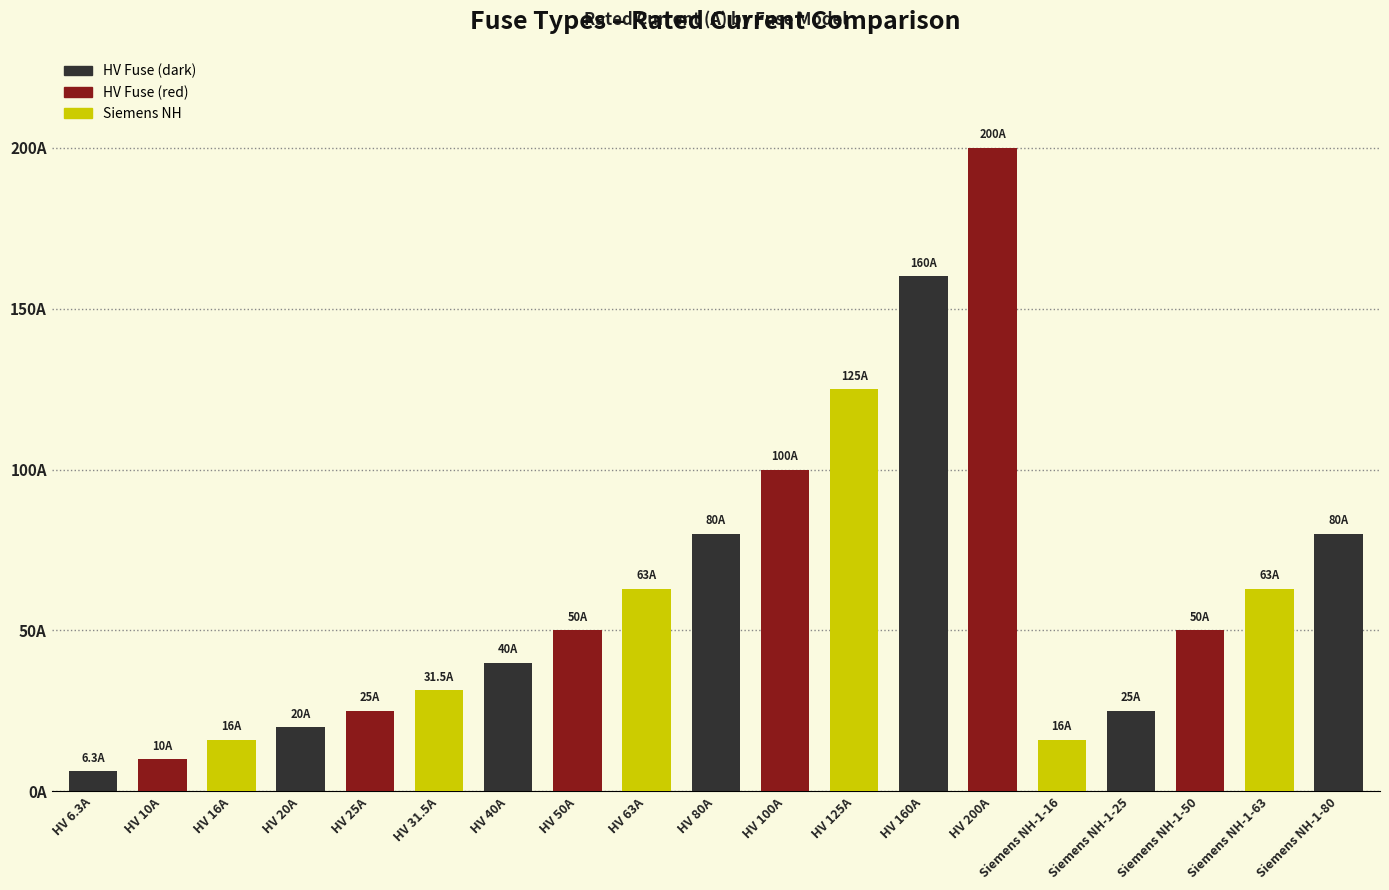

What is the average value?

61.1